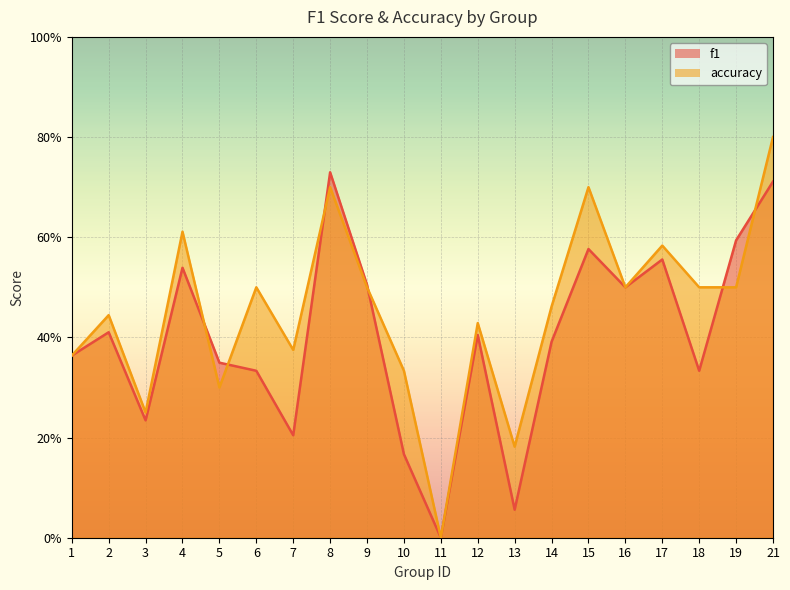

After their last crossing, which series has the higher values: accuracy or f1?

accuracy